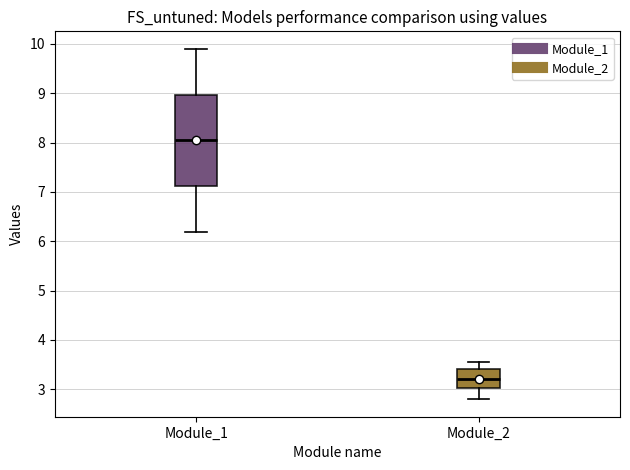

Where does the median line of the box for Module_1 sit on the y-axis? The values are not printed on the chart, so give them approximately, as read against the axis.

8.0